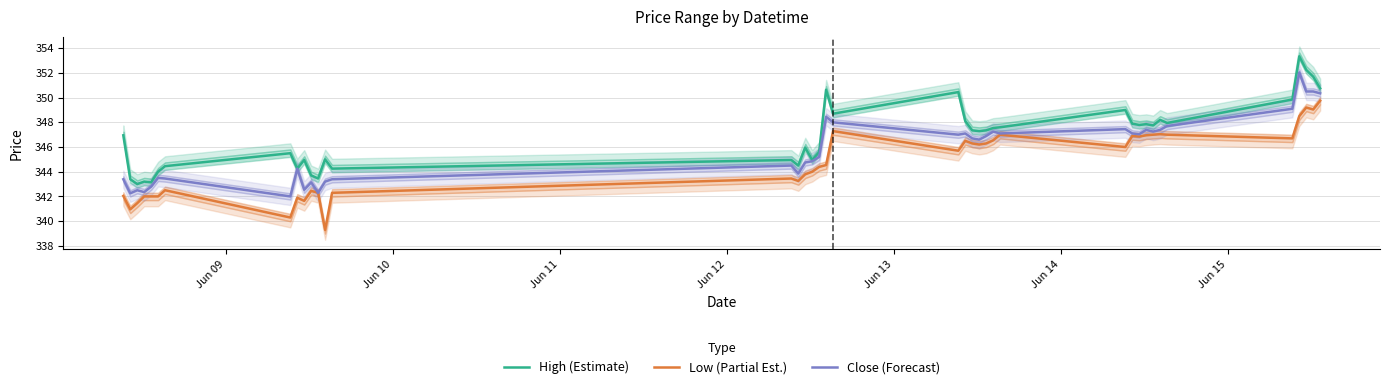

How many data points in Close (Forecast) are above 346?

21